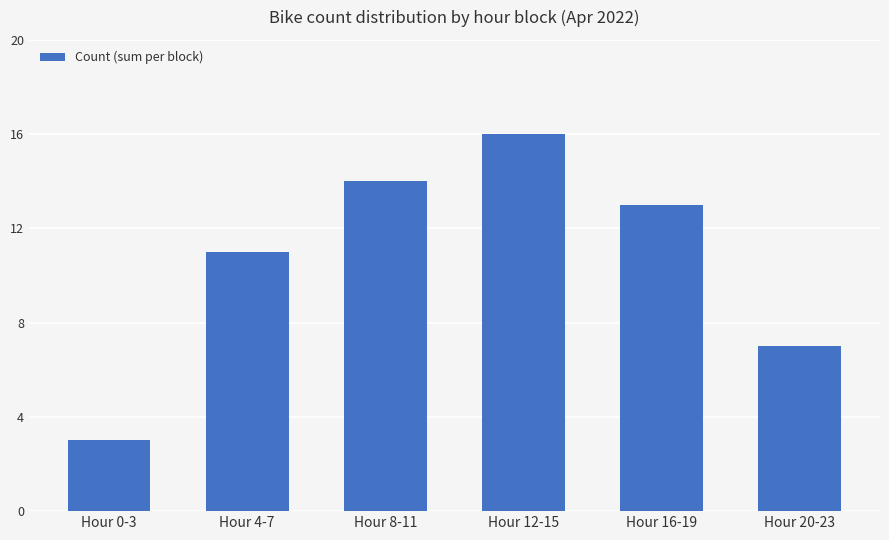

What is the value of the 2nd bar from the left?

11